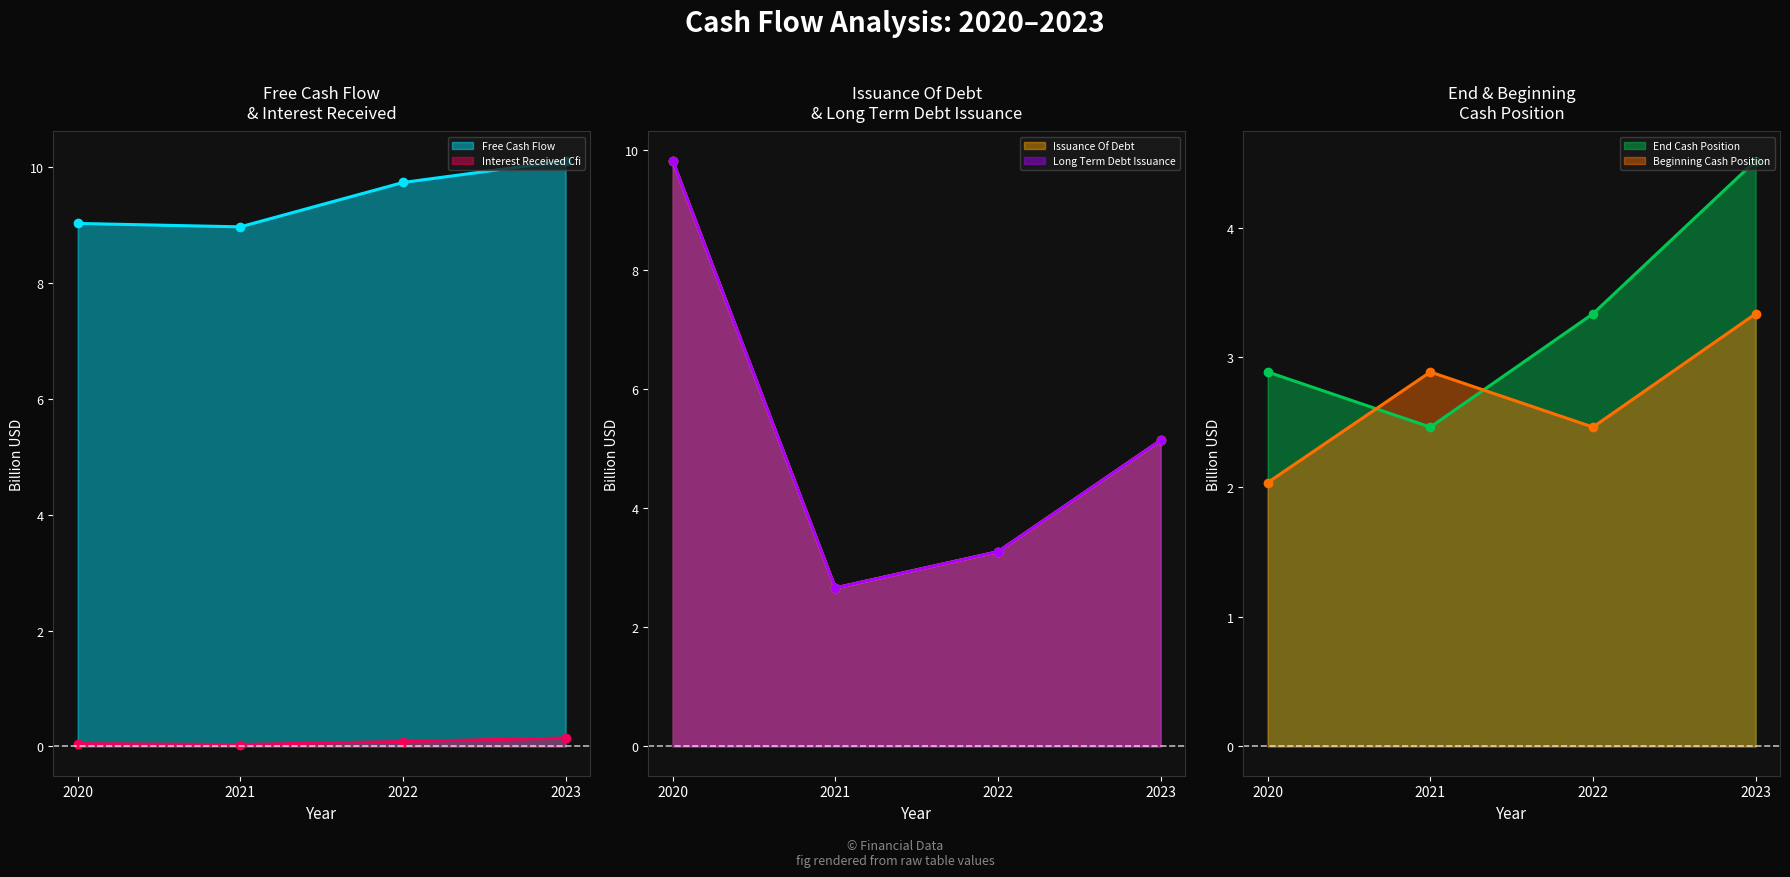

True or false: End Cash Position and Beginning Cash Position cross at least once.

True